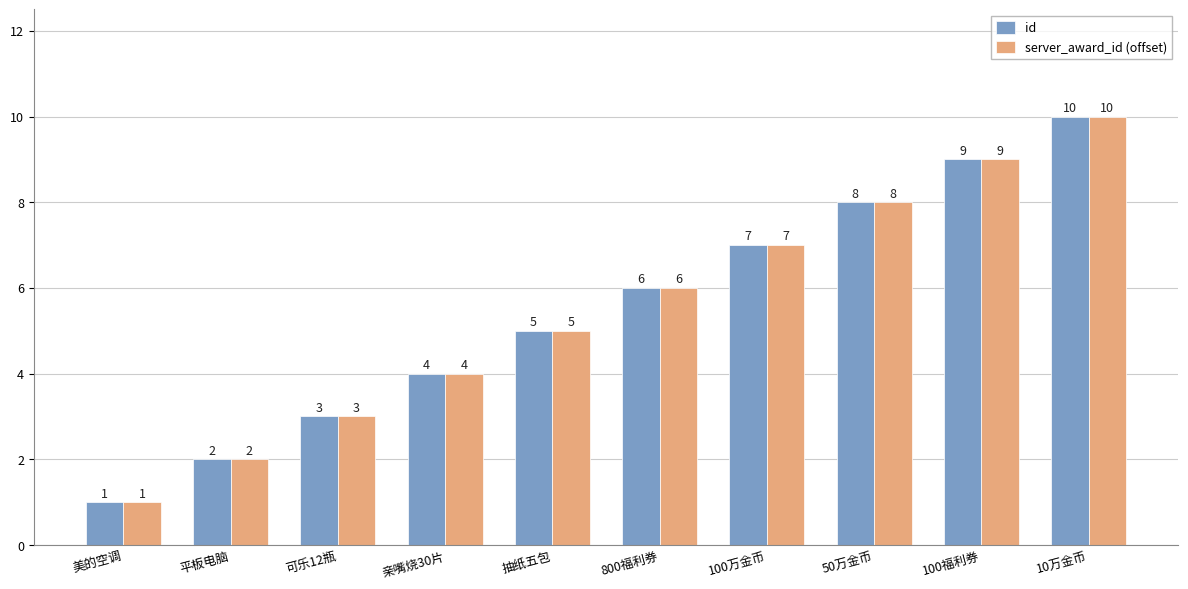

What is the value of the id bar at the 3rd from the left?

3